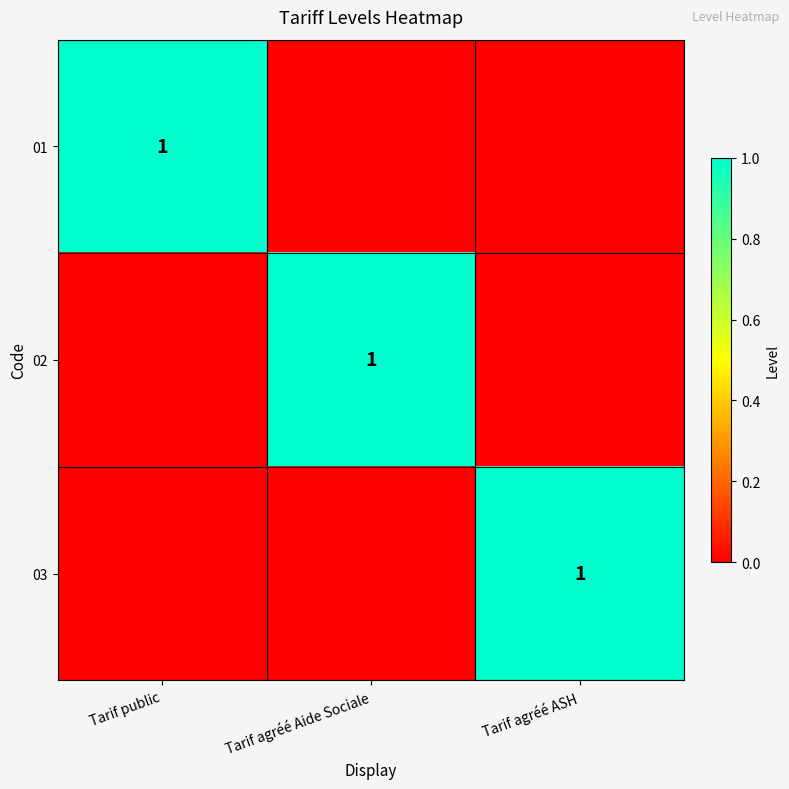

The value of 01 at Tarif public is 1. True or false?

True